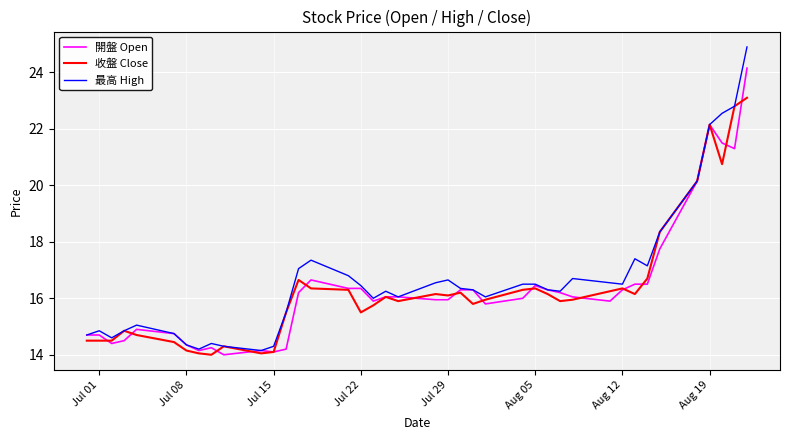

What is the highest value of the 收盤 Close series?

23.1